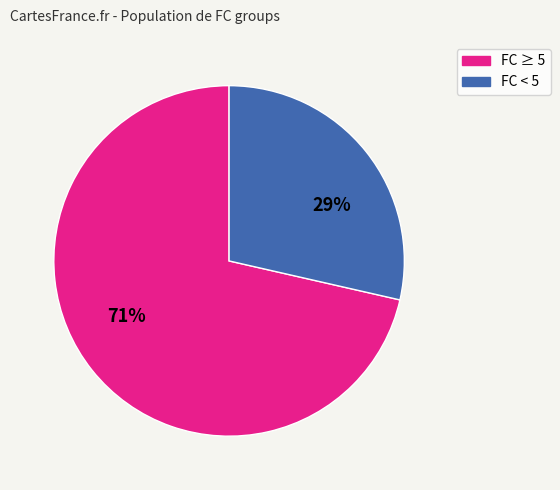

How many slices are in this pie chart?

2